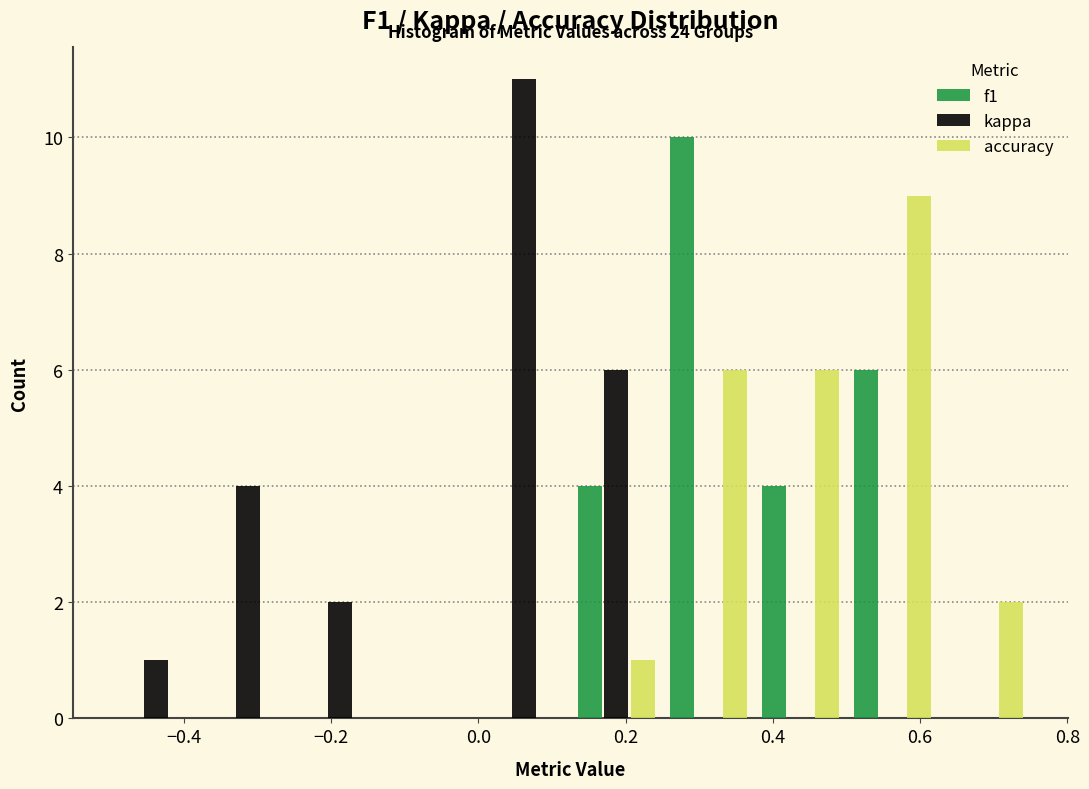

In the kappa series, which range on the x-axis has the tallest bar?

0.000 to 0.125